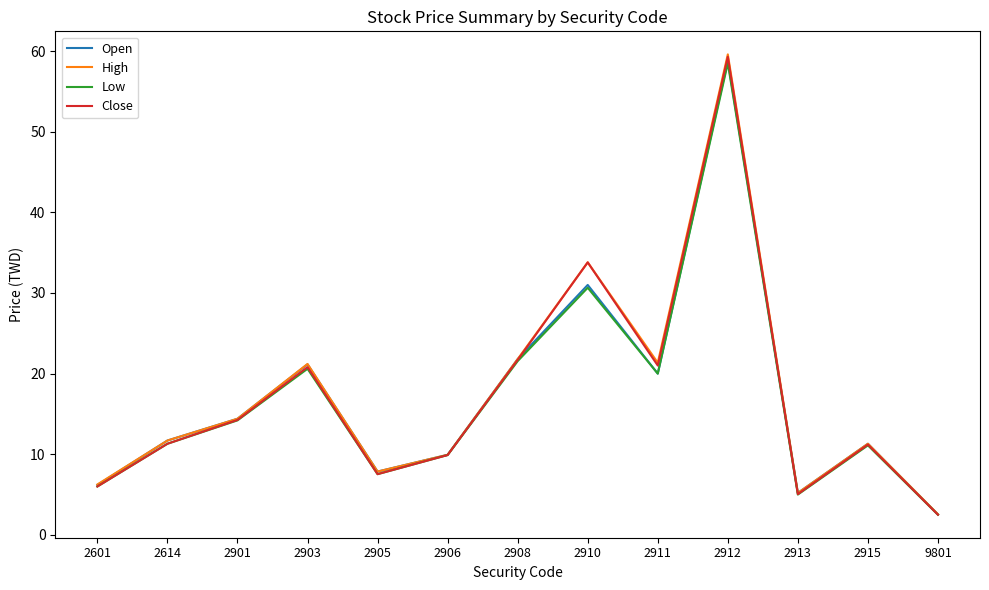

What is the spread (max minus min) of values at 2903?

0.6